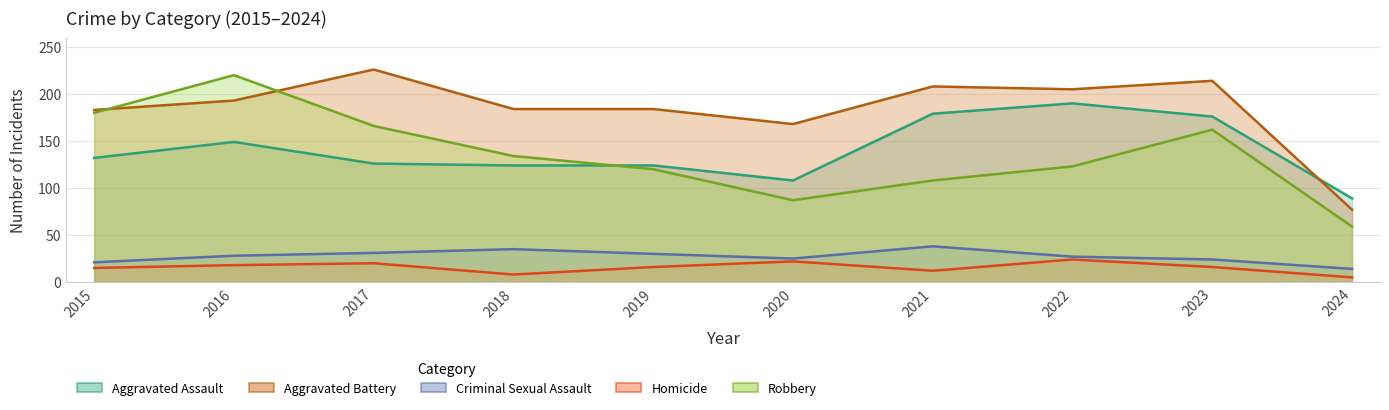

What is the value of the Robbery point at the 8th from the left?

123